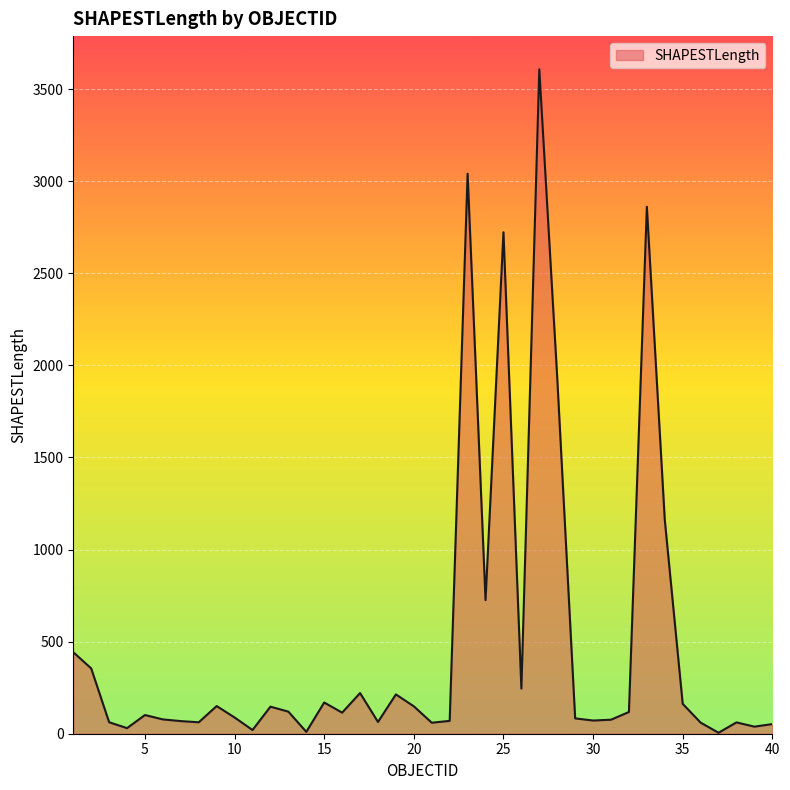

What is the maximum value shown in the chart?

3607.8